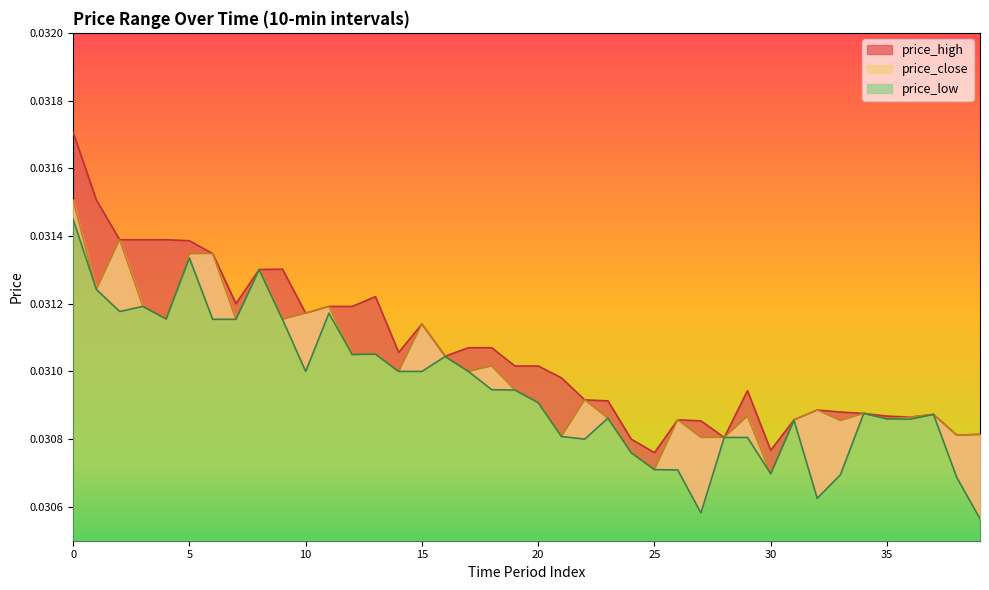

In price_high, how many points are higher than both neighbors (excluding endpoints)?

7